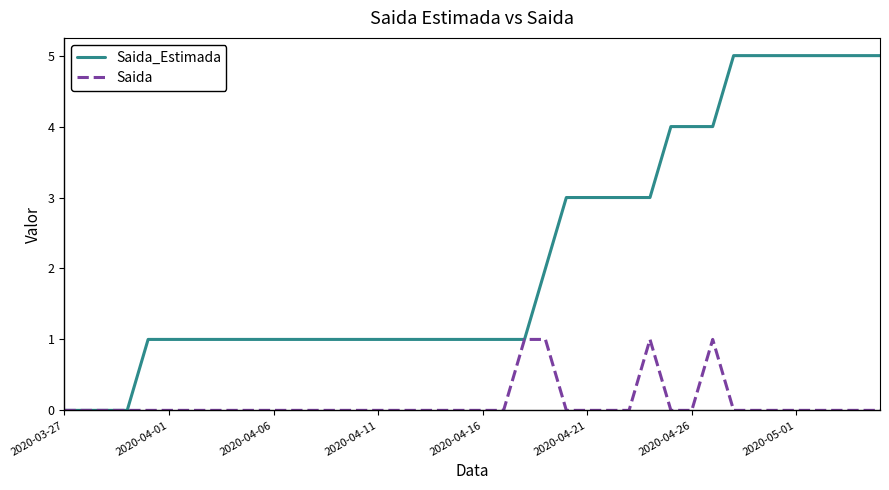

What is the sum of all Saida values?

4